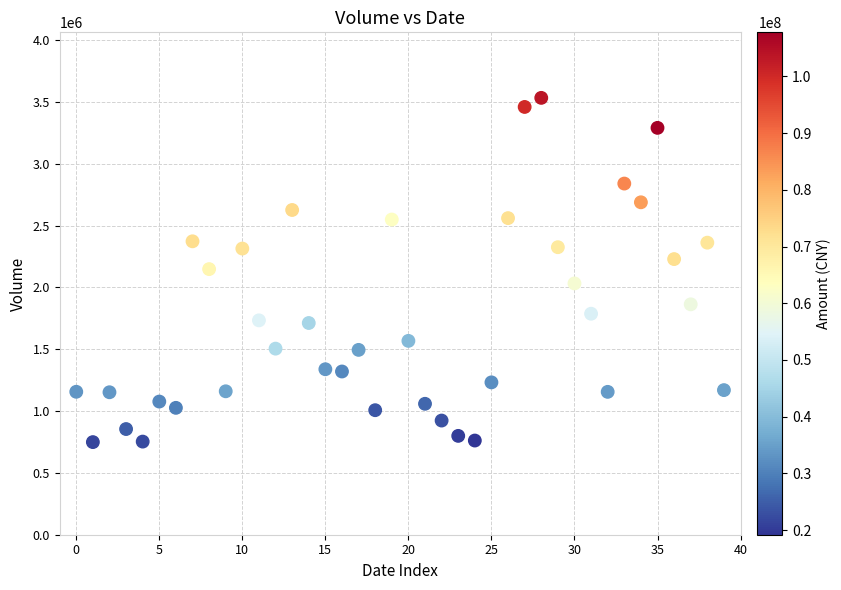

What is the range of Y values (max minus min)?

2783955